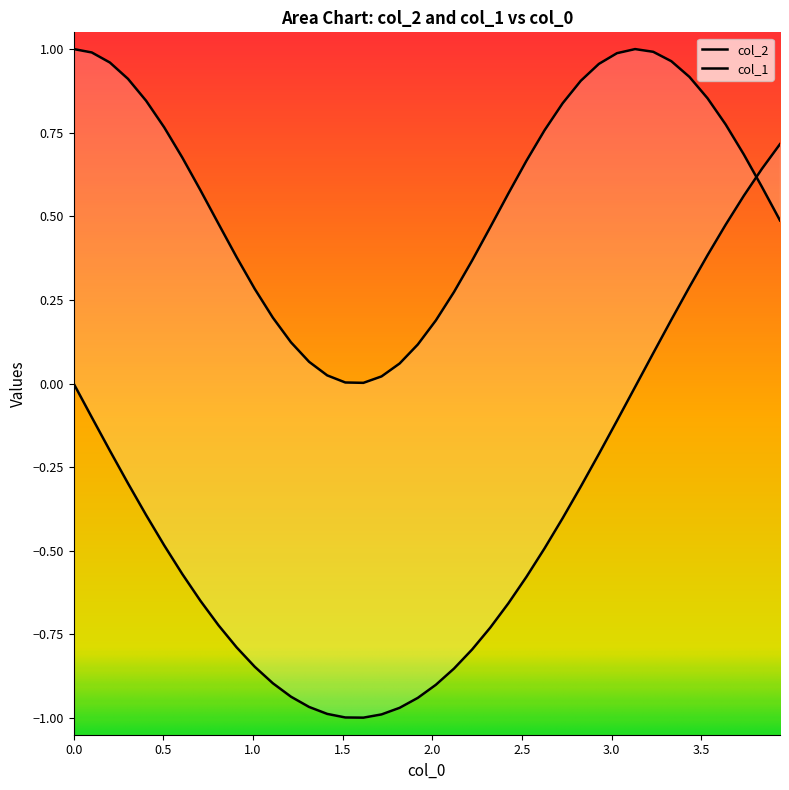

At how many categories does at least one series exceed 0?

40